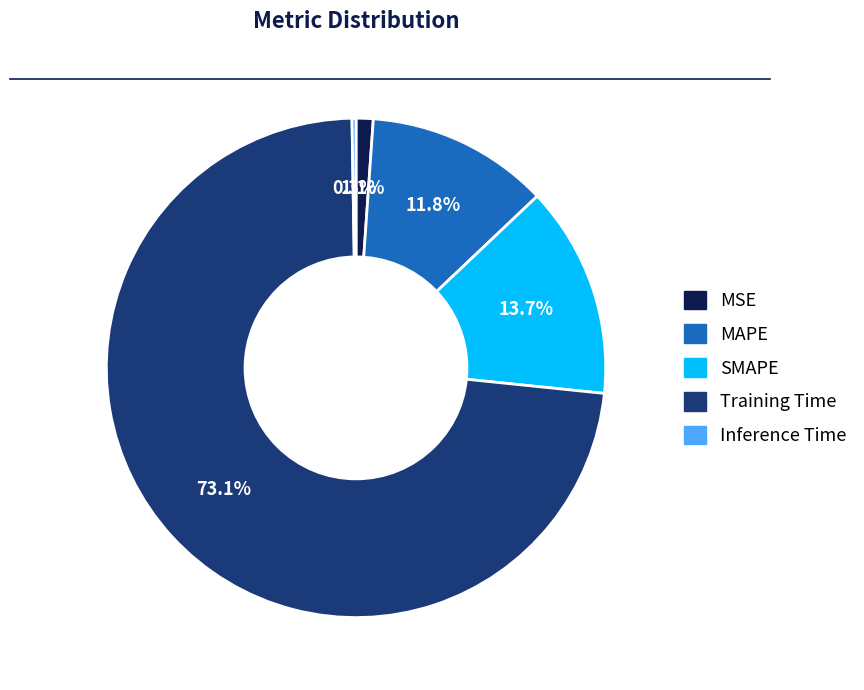

Which slice is the largest?

Training Time